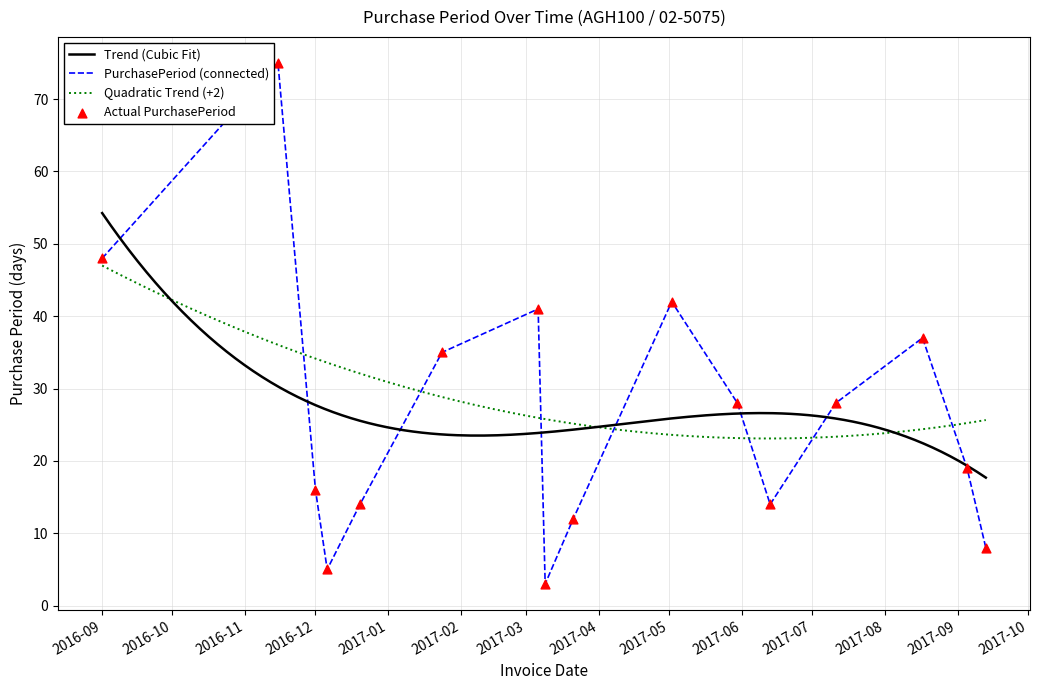

Which has a higher value, 2017-07-11 or 2017-03-21?

2017-07-11